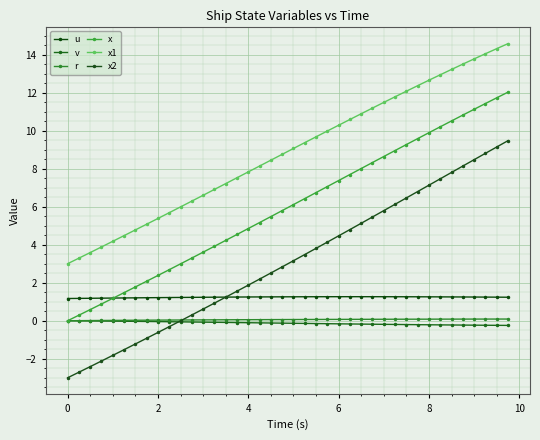

Which series has the largest range (max minus min)?

x2